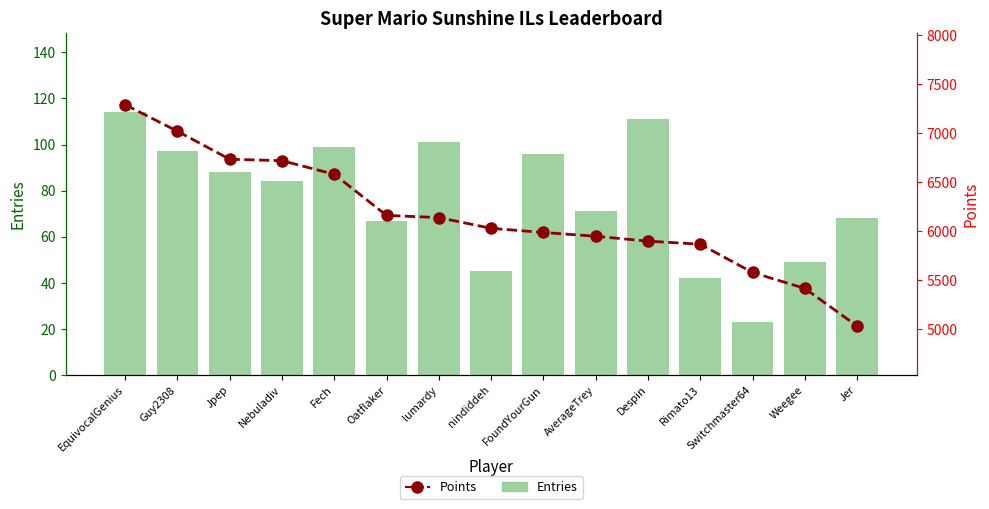

Rank the series at Switchmaster64 from lowest to highest value.

Entries, Points